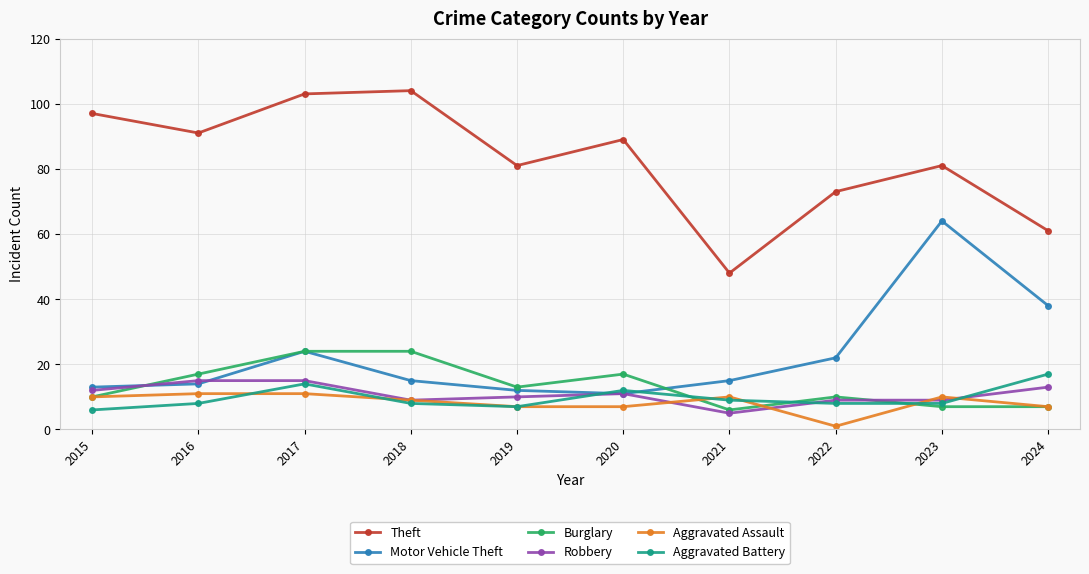

Reading left to right, list all the values displayed in this chart.

Theft: 2015=97	2016=91	2017=103	2018=104	2019=81	2020=89	2021=48	2022=73	2023=81	2024=61
Motor Vehicle Theft: 2015=13	2016=14	2017=24	2018=15	2019=12	2020=11	2021=15	2022=22	2023=64	2024=38
Burglary: 2015=10	2016=17	2017=24	2018=24	2019=13	2020=17	2021=6	2022=10	2023=7	2024=7
Robbery: 2015=12	2016=15	2017=15	2018=9	2019=10	2020=11	2021=5	2022=9	2023=9	2024=13
Aggravated Assault: 2015=10	2016=11	2017=11	2018=9	2019=7	2020=7	2021=10	2022=1	2023=10	2024=7
Aggravated Battery: 2015=6	2016=8	2017=14	2018=8	2019=7	2020=12	2021=9	2022=8	2023=8	2024=17